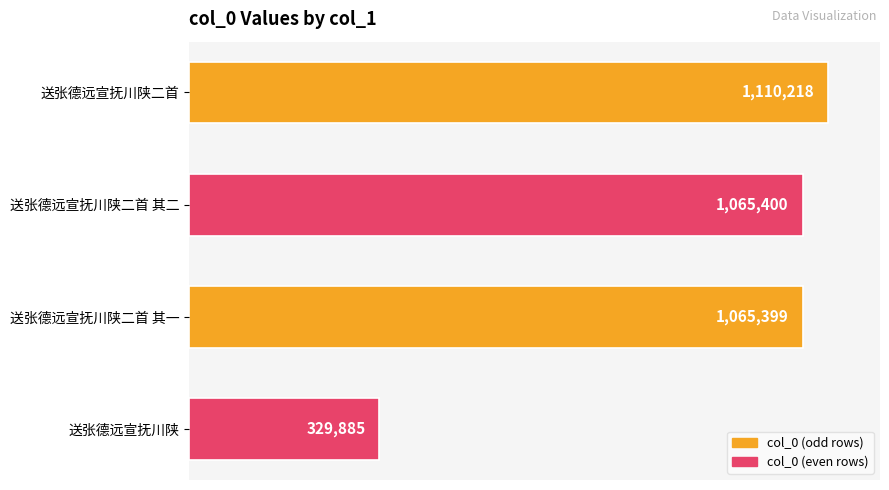

Does the chart contain any negative values?

No